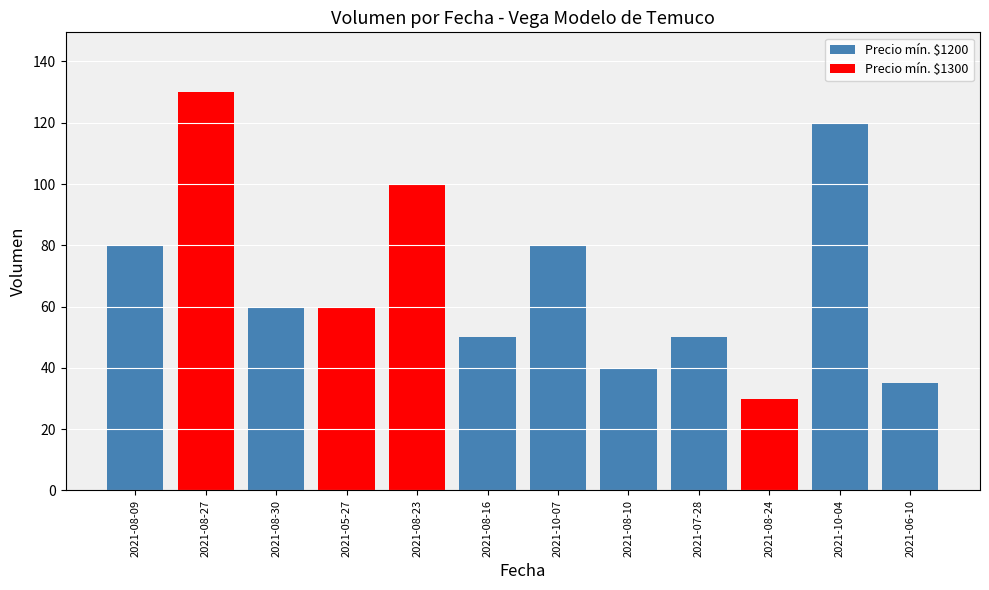

Which category has the lowest value across all series?

2021-08-24